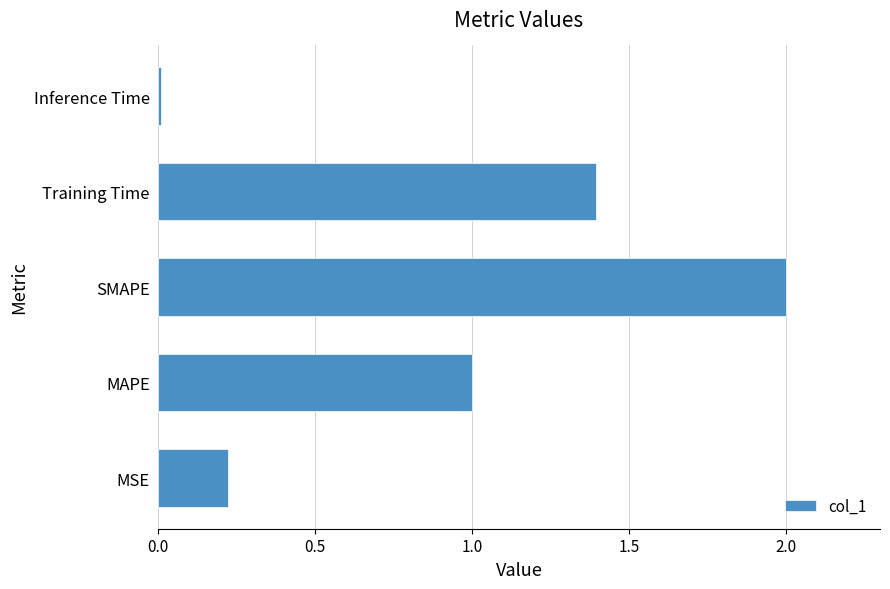

True or false: the data shows 2.0 at SMAPE.

True